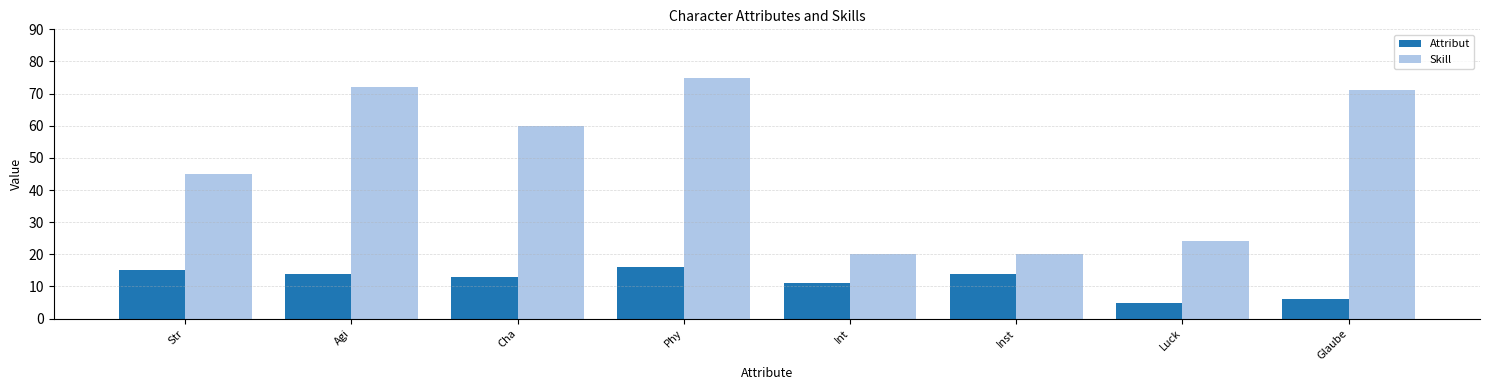

What is the greatest value displayed?

75